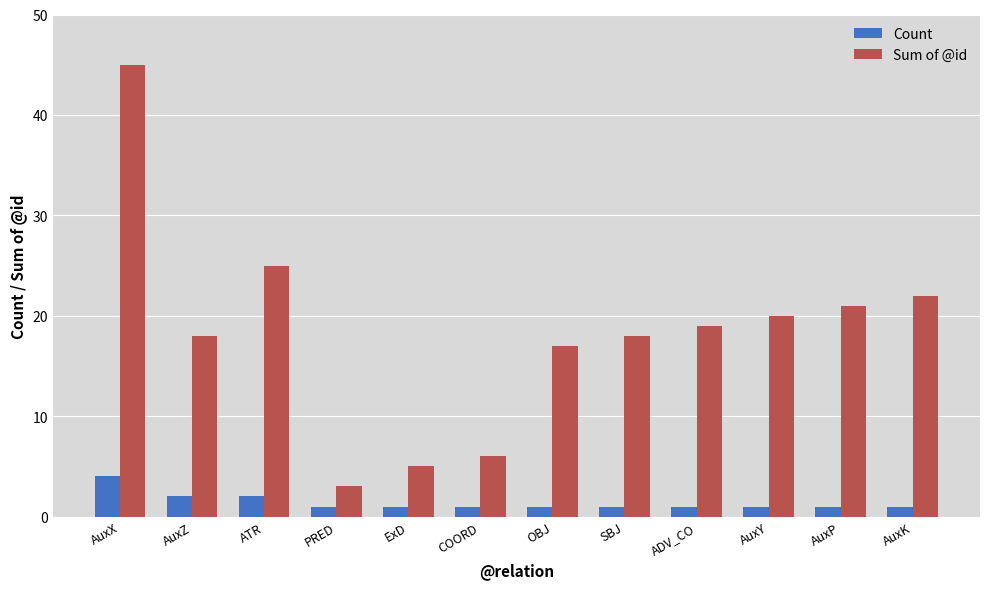

How many bars are there in total?

24